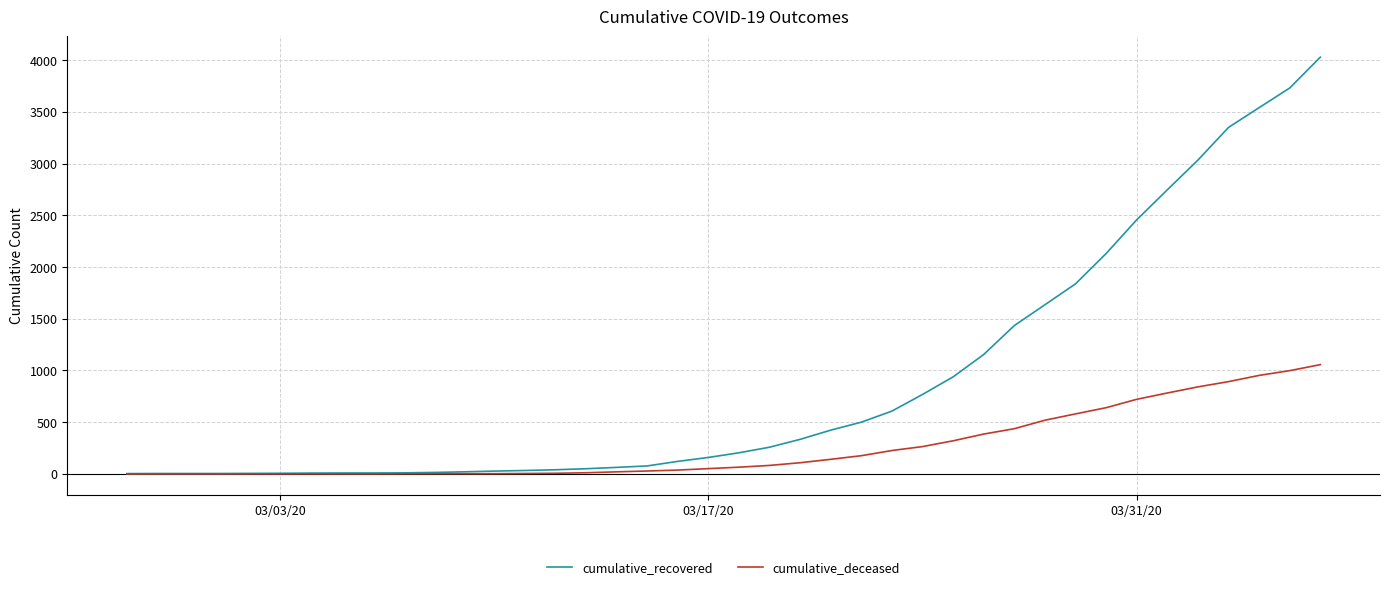

What is the highest value of the cumulative_recovered series?

4028